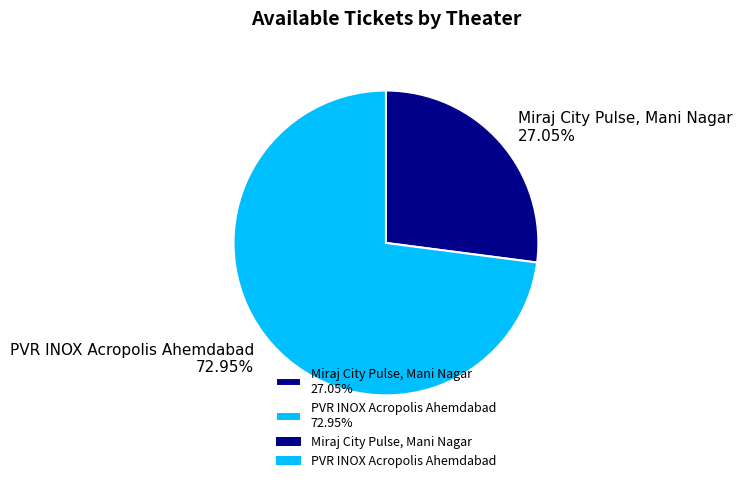

Is the sum of PVR INOX Acropolis Ahemdabad 72.95% and Miraj City Pulse, Mani Nagar 27.05% greater than half?

Yes